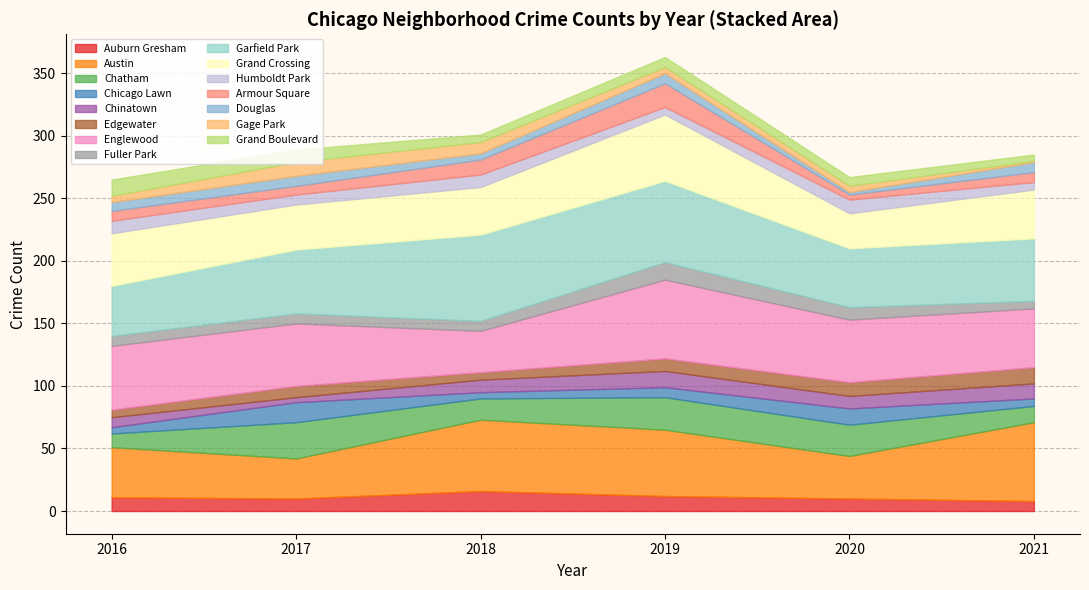

What is the value of the 2019 point at the 19th from the left?

65